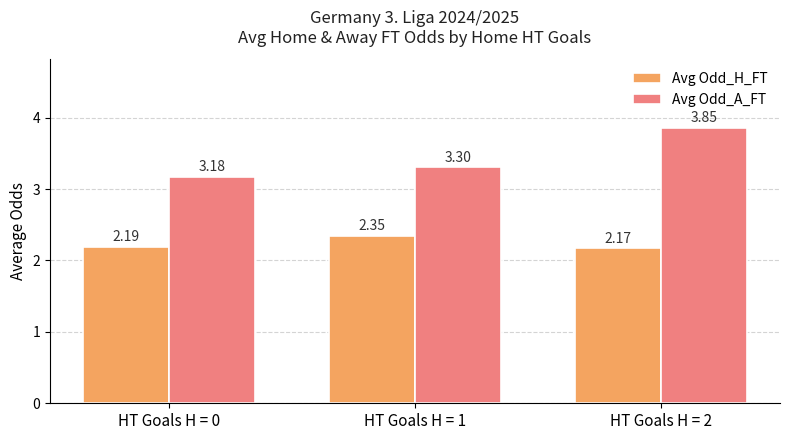

The value of Avg Odd_A_FT at HT Goals H = 0 is 5.0. True or false?

False